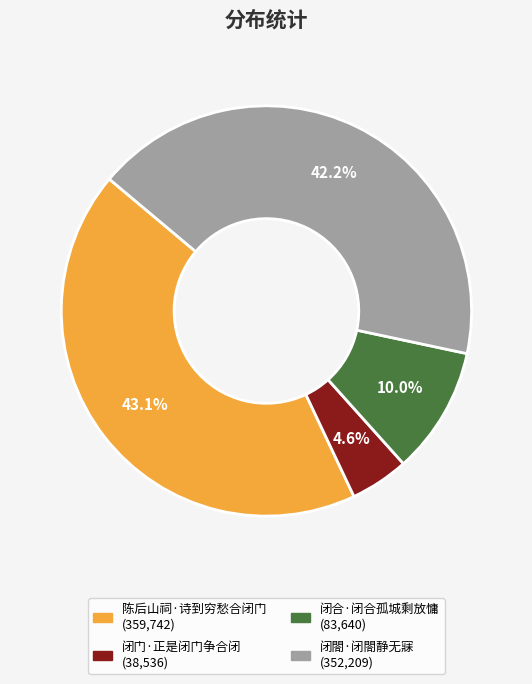

How many segments does this pie chart have?

4